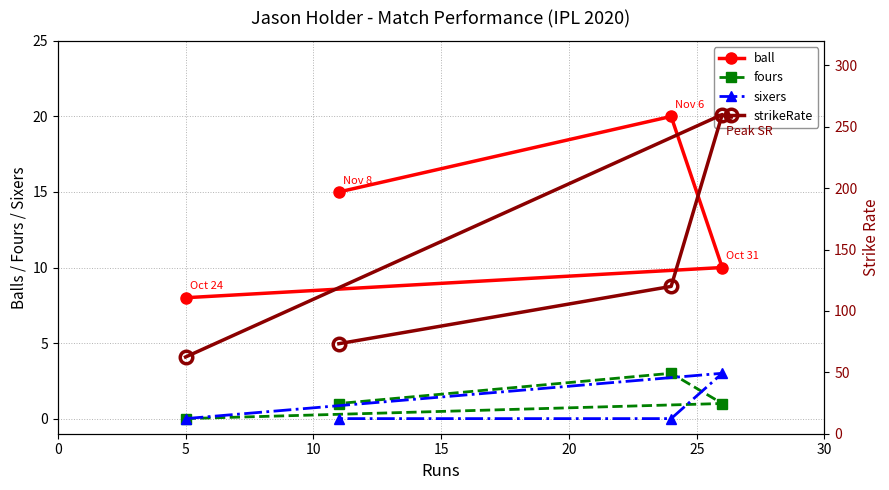

True or false: ball and strikeRate cross at least once.

False